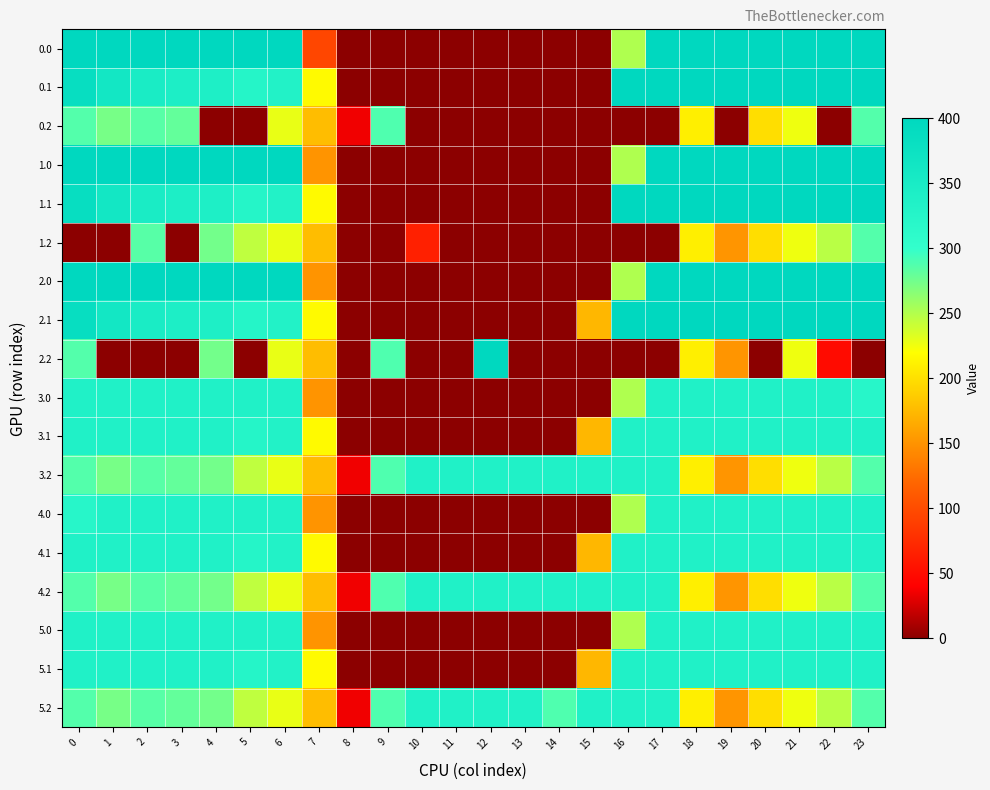

Reading left to right, list all the values displayed in this chart.

0.0: 0=400.0	1=400.0	2=400.0	3=400.0	4=400.0	5=400.0	6=400.0	7=95.7	8=0.0	9=0.0	10=0.0	11=0.0	12=0.0	13=0.0	14=0.0	15=0.0	16=250.9	17=400.0	18=400.0	19=400.0	20=400.0	21=400.0	22=400.0	23=400.0
0.1: 0=384.6	1=361.1	2=347.9	3=342.7	4=339.6	5=325.7	6=332.2	7=217.1	8=0.0	9=0.0	10=0.0	11=0.0	12=0.0	13=0.0	14=0.0	15=0.0	16=400.0	17=400.0	18=400.0	19=400.0	20=400.0	21=400.0	22=400.0	23=399.4
0.2: 0=287.1	1=272.7	2=285.5	3=281.0	4=0.0	5=0.0	6=228.8	7=176.6	8=35.3	9=288.5	10=0.0	11=0.0	12=0.0	13=0.0	14=0.0	15=0.0	16=0.0	17=0.0	18=210.0	19=0.0	20=199.2	21=226.4	22=0.0	23=287.5
1.0: 0=400.0	1=400.0	2=400.0	3=400.0	4=400.0	5=400.0	6=400.0	7=150.1	8=0.0	9=0.0	10=0.0	11=0.0	12=0.0	13=0.0	14=0.0	15=0.0	16=250.9	17=400.0	18=400.0	19=400.0	20=400.0	21=400.0	22=400.0	23=400.0
1.1: 0=384.6	1=361.1	2=347.9	3=342.7	4=339.6	5=325.7	6=332.2	7=217.1	8=0.0	9=0.0	10=0.0	11=0.0	12=0.0	13=0.0	14=0.0	15=0.0	16=400.0	17=400.0	18=400.0	19=400.0	20=400.0	21=400.0	22=400.0	23=399.4
1.2: 0=0.0	1=0.0	2=285.5	3=0.0	4=274.4	5=245.0	6=228.8	7=176.6	8=0.0	9=0.0	10=66.4	11=0.0	12=0.0	13=0.0	14=0.0	15=0.0	16=0.0	17=0.0	18=210.0	19=151.0	20=199.2	21=226.4	22=247.4	23=287.5
2.0: 0=400.0	1=400.0	2=400.0	3=400.0	4=400.0	5=400.0	6=400.0	7=150.1	8=0.0	9=0.0	10=0.0	11=0.0	12=0.0	13=0.0	14=0.0	15=0.0	16=250.9	17=400.0	18=400.0	19=400.0	20=400.0	21=400.0	22=400.0	23=400.0
2.1: 0=384.6	1=361.1	2=347.9	3=342.7	4=339.6	5=325.7	6=332.2	7=217.1	8=0.0	9=0.0	10=0.0	11=0.0	12=0.0	13=0.0	14=0.0	15=173.1	16=400.0	17=400.0	18=400.0	19=400.0	20=400.0	21=400.0	22=400.0	23=399.4
2.2: 0=287.1	1=0.0	2=0.0	3=0.0	4=274.4	5=0.0	6=228.8	7=176.6	8=0.0	9=288.5	10=0.0	11=0.0	12=400.0	13=0.0	14=0.0	15=0.0	16=0.0	17=0.0	18=210.0	19=151.0	20=0.0	21=226.4	22=49.6	23=0.0
3.0: 0=336.0	1=336.0	2=336.0	3=336.0	4=336.0	5=336.0	6=336.0	7=150.1	8=0.0	9=0.0	10=0.0	11=0.0	12=0.0	13=0.0	14=0.0	15=0.0	16=250.9	17=336.0	18=336.0	19=336.0	20=336.0	21=336.0	22=336.0	23=321.7
3.1: 0=336.0	1=336.0	2=336.0	3=336.0	4=336.0	5=325.7	6=332.2	7=217.1	8=0.0	9=0.0	10=0.0	11=0.0	12=0.0	13=0.0	14=0.0	15=173.1	16=336.0	17=336.0	18=336.0	19=336.0	20=336.0	21=336.0	22=336.0	23=336.0
3.2: 0=287.1	1=272.7	2=285.5	3=281.0	4=274.4	5=245.0	6=228.8	7=176.6	8=35.3	9=288.5	10=336.0	11=336.0	12=336.0	13=336.0	14=336.0	15=336.0	16=336.0	17=336.0	18=210.0	19=151.0	20=199.2	21=226.4	22=247.4	23=287.5
4.0: 0=321.7	1=336.0	2=336.0	3=336.0	4=336.0	5=336.0	6=336.0	7=150.1	8=0.0	9=0.0	10=0.0	11=0.0	12=0.0	13=0.0	14=0.0	15=0.0	16=250.9	17=336.0	18=336.0	19=336.0	20=336.0	21=336.0	22=336.0	23=336.0
4.1: 0=336.0	1=336.0	2=336.0	3=336.0	4=336.0	5=325.7	6=332.2	7=217.1	8=0.0	9=0.0	10=0.0	11=0.0	12=0.0	13=0.0	14=0.0	15=173.1	16=336.0	17=336.0	18=336.0	19=336.0	20=336.0	21=336.0	22=336.0	23=336.0
4.2: 0=287.1	1=272.7	2=285.5	3=281.0	4=274.4	5=245.0	6=228.8	7=176.6	8=35.3	9=288.5	10=336.0	11=336.0	12=336.0	13=336.0	14=336.0	15=336.0	16=336.0	17=336.0	18=210.0	19=151.0	20=199.2	21=226.4	22=247.4	23=287.5
5.0: 0=336.0	1=336.0	2=336.0	3=336.0	4=336.0	5=336.0	6=336.0	7=150.1	8=0.0	9=0.0	10=0.0	11=0.0	12=0.0	13=0.0	14=0.0	15=0.0	16=250.9	17=336.0	18=336.0	19=336.0	20=336.0	21=336.0	22=336.0	23=336.0
5.1: 0=336.0	1=336.0	2=336.0	3=336.0	4=336.0	5=325.7	6=332.2	7=217.1	8=0.0	9=0.0	10=0.0	11=0.0	12=0.0	13=0.0	14=0.0	15=173.1	16=336.0	17=336.0	18=336.0	19=336.0	20=336.0	21=336.0	22=336.0	23=336.0
5.2: 0=287.1	1=272.7	2=285.5	3=281.0	4=274.4	5=245.0	6=228.8	7=176.6	8=35.3	9=288.5	10=336.0	11=336.0	12=336.0	13=336.0	14=288.6	15=336.0	16=336.0	17=336.0	18=210.0	19=151.0	20=199.2	21=226.4	22=247.4	23=287.5